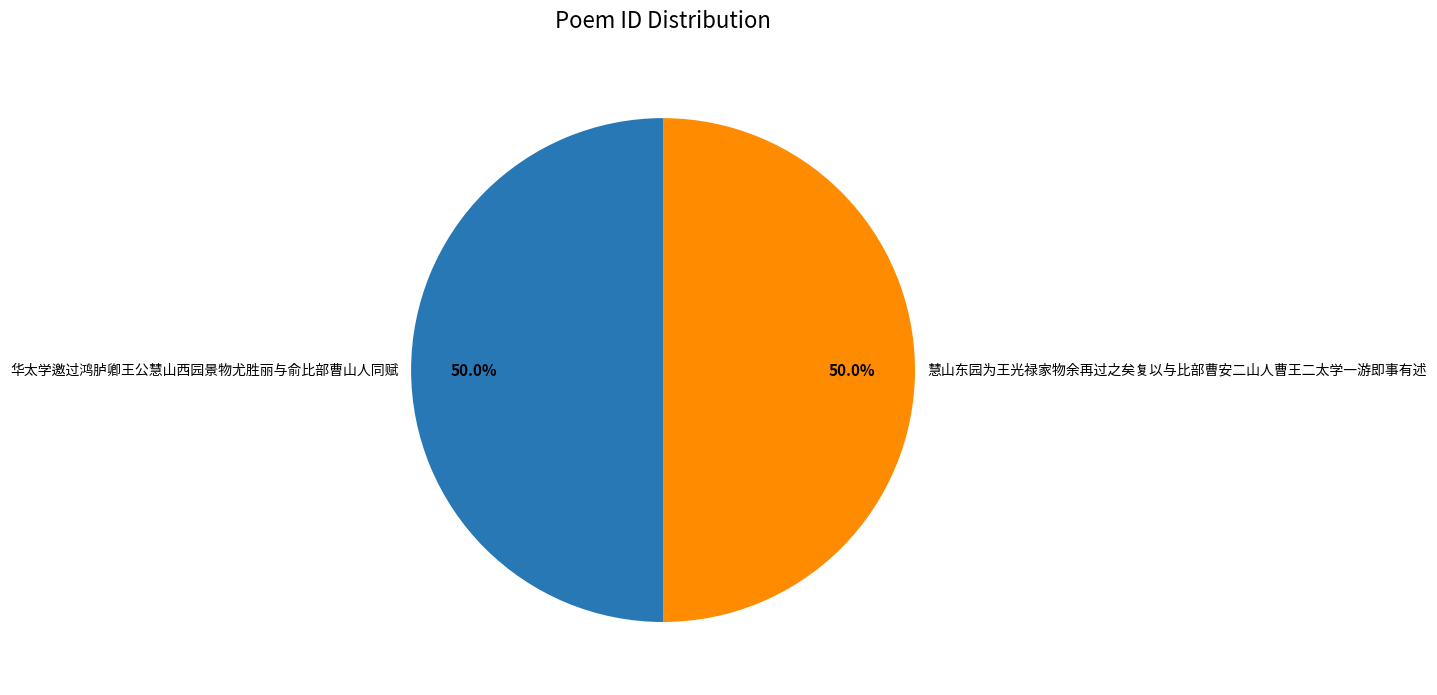

To the nearest percent, what is the combined percentage of 慧山东园为王光禄家物余再过之矣复以与比部曹安二山人曹王二太学一游即事有述 and 华太学邀过鸿胪卿王公慧山西园景物尤胜丽与俞比部曹山人同赋?

100%